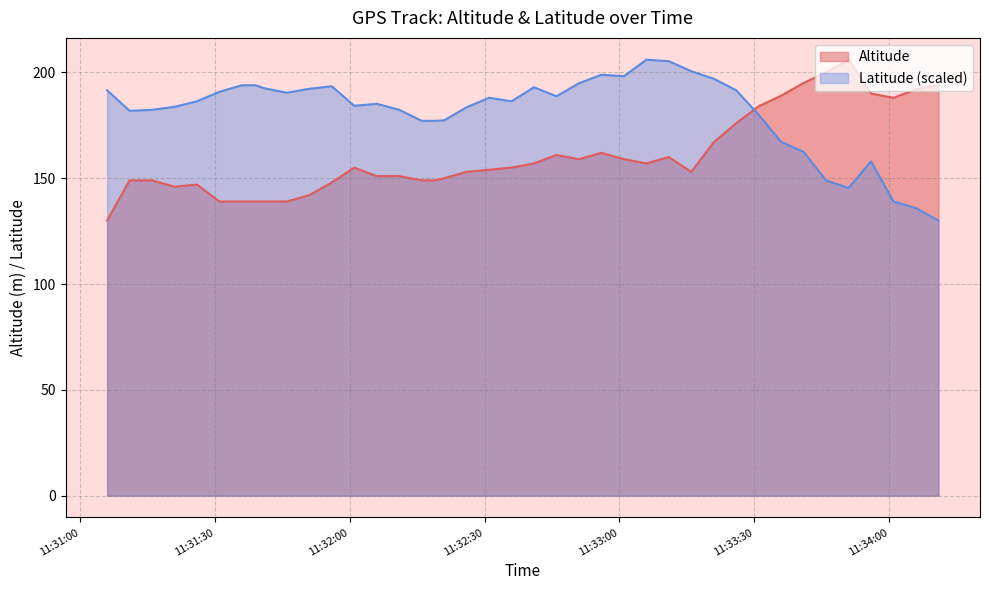

Where is Altitude nearest to the value 168?

2009-07-13 11:33:21